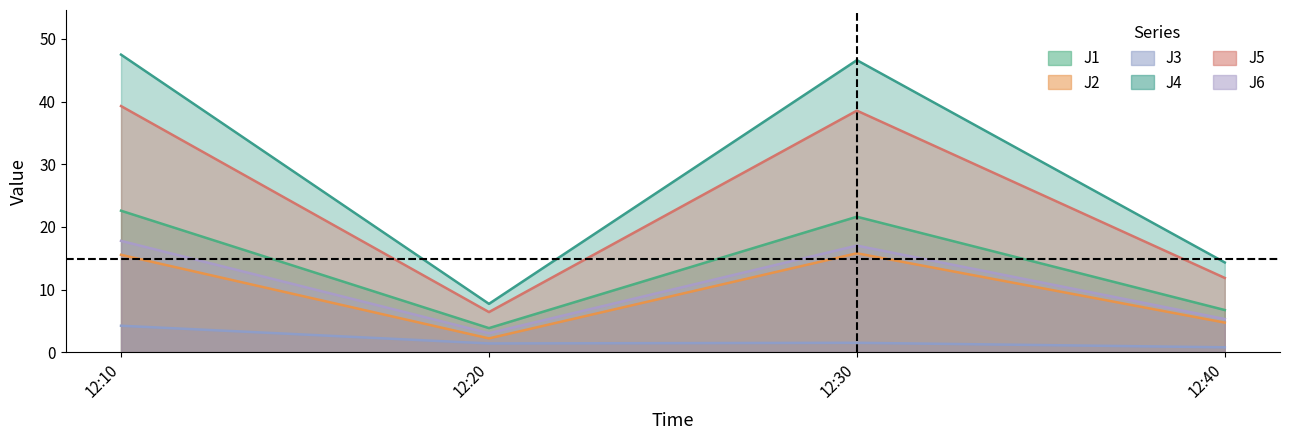

Is the value of J6 at 12:20 greater than the value of J4 at 12:10?

No